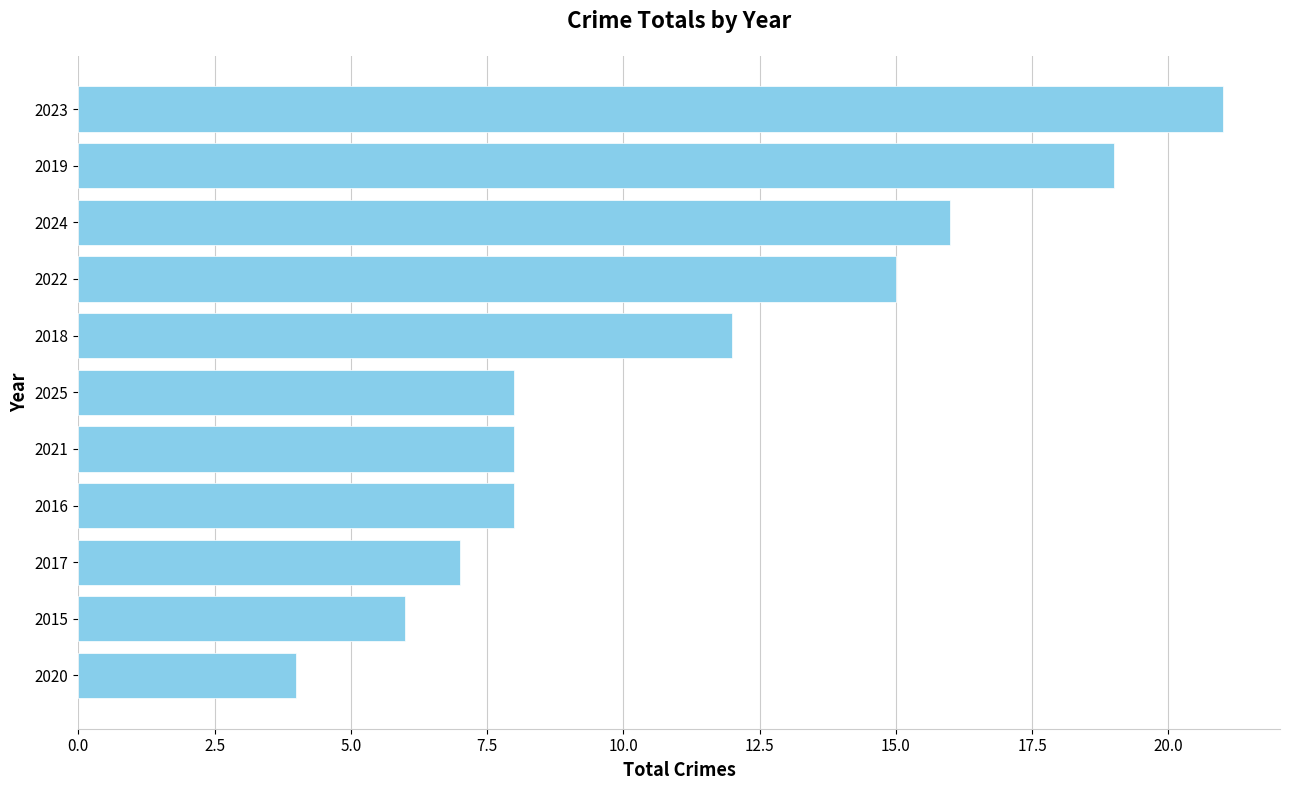

Is it true that the value at 2016 is 8?

True